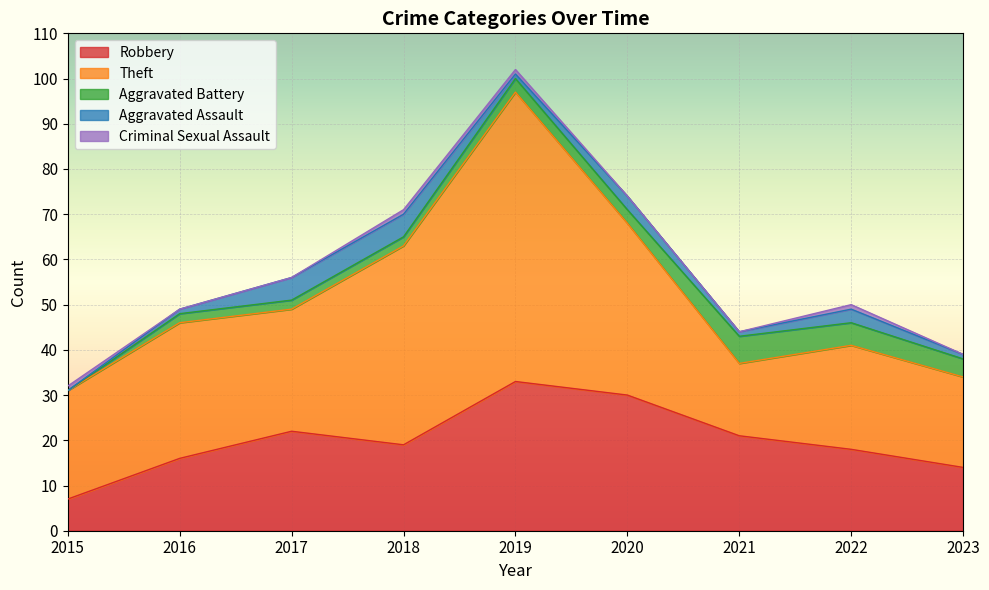

List the labels in order of Criminal Sexual Assault value, largest first.

2015, 2018, 2019, 2022, 2016, 2017, 2020, 2021, 2023